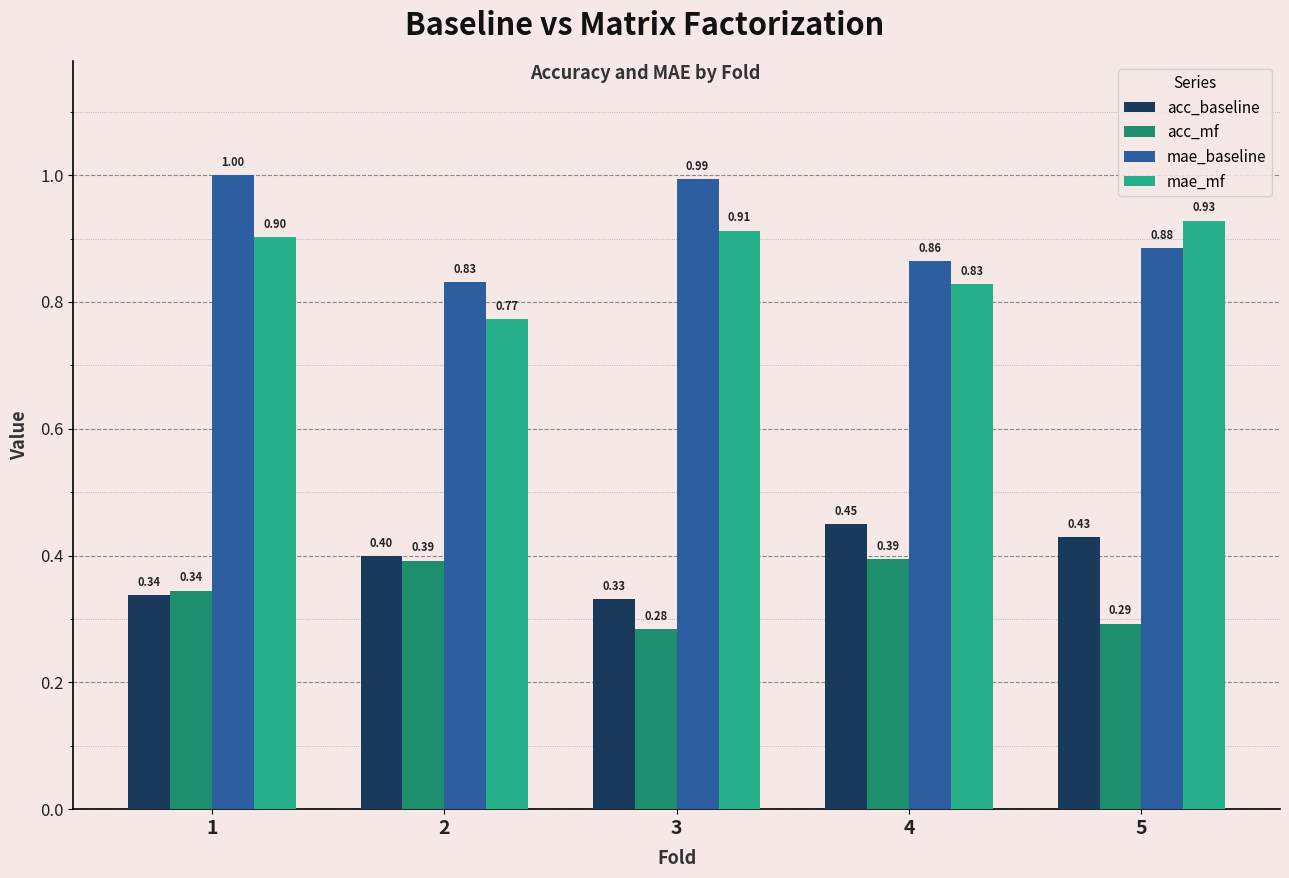

Is it true that acc_baseline equals 0.4 at 5?

True